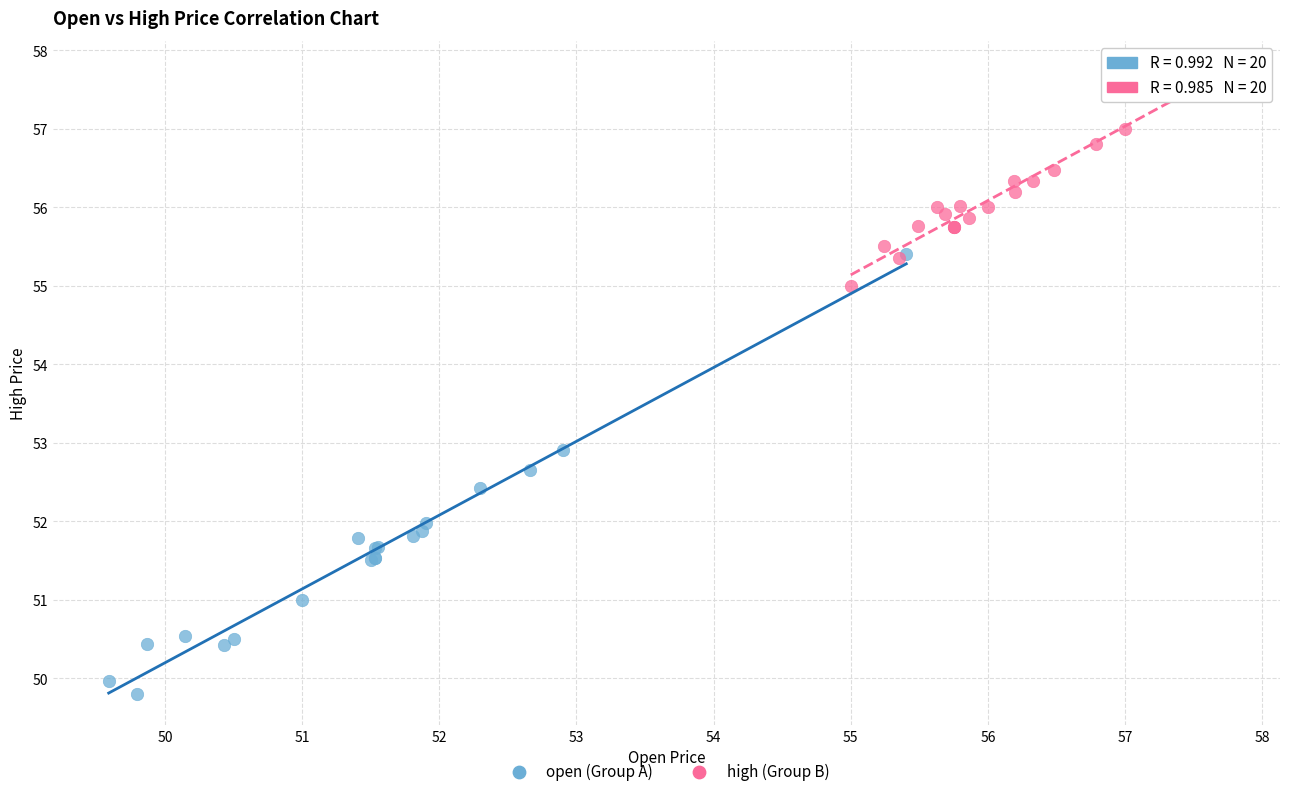

Which series reaches the maximum Y coordinate?

high (Group B)